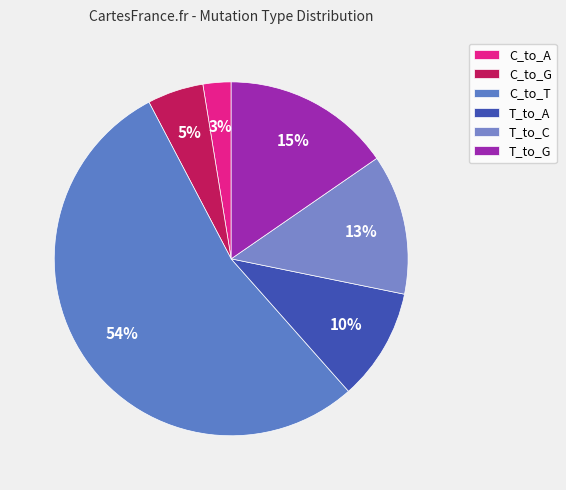

Which slice is the largest?

C_to_T